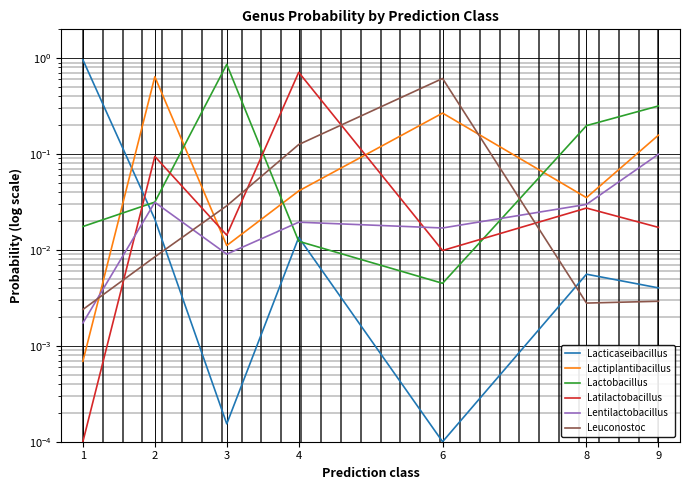

True or false: Lacticaseibacillus has a value of 0.0 at 2.

True